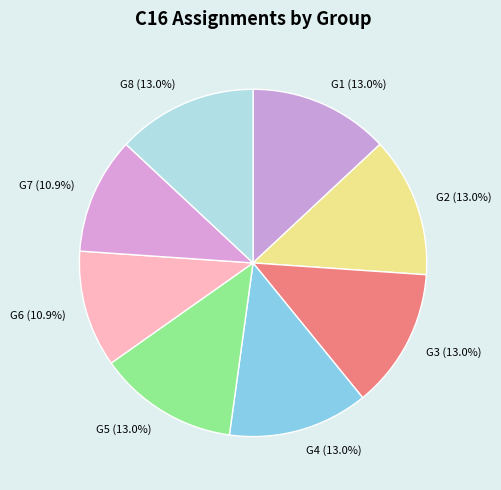

To the nearest percent, what is the combined percentage of G6 and G7?

22%